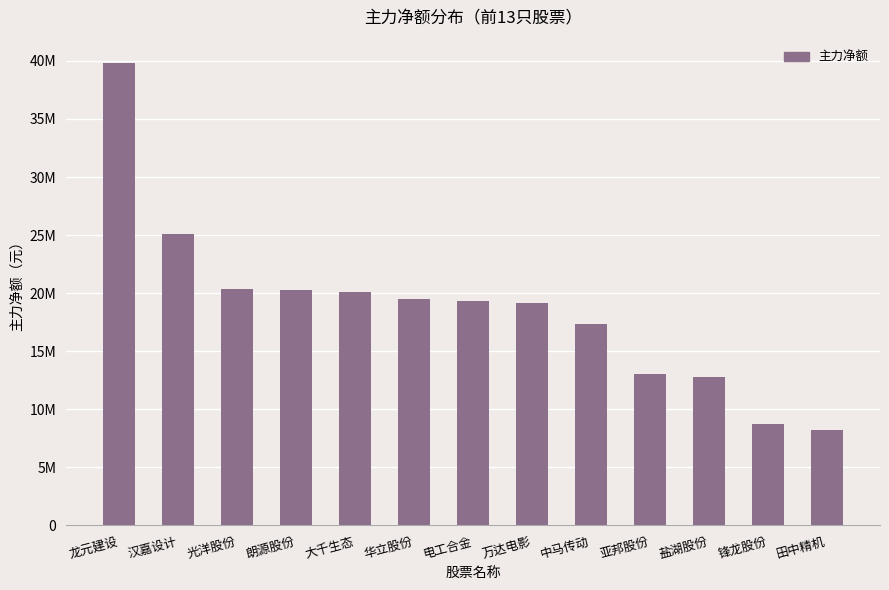

Which category has the lowest value across all series?

田中精机